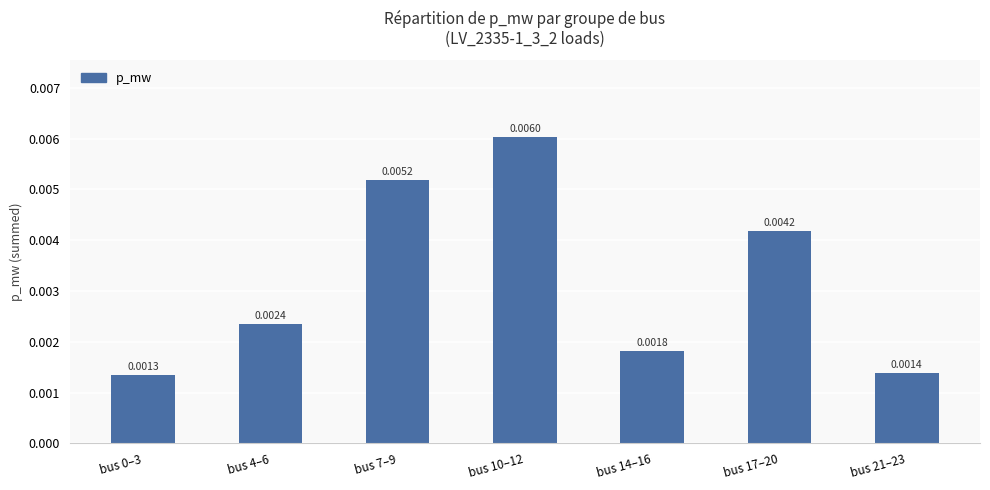

What is the label of the 4th bar from the right?

bus 10–12